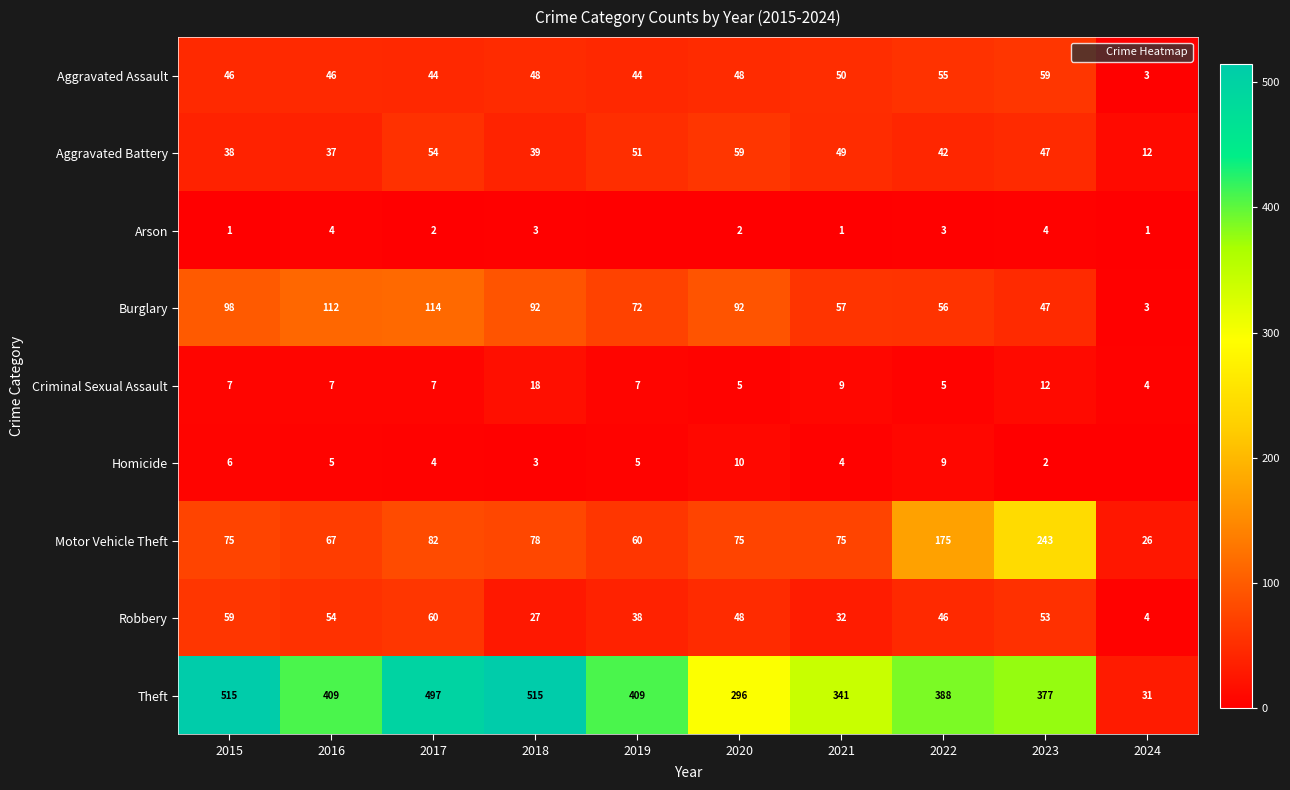

At 2023, list the series in order from largest to smallest.

Theft, Motor Vehicle Theft, Aggravated Assault, Robbery, Aggravated Battery, Burglary, Criminal Sexual Assault, Arson, Homicide